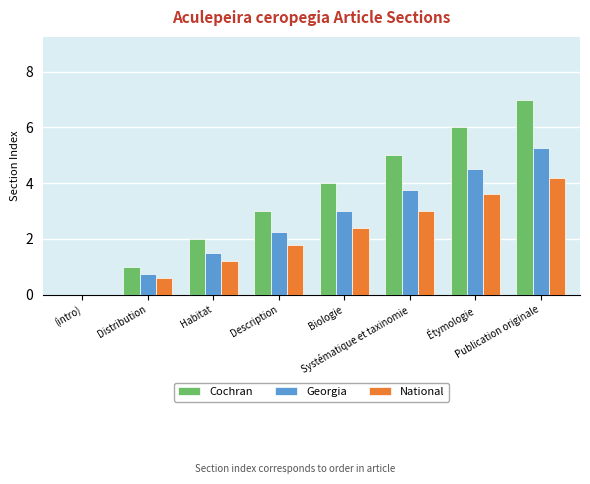

Which series has the largest total across all categories?

Cochran